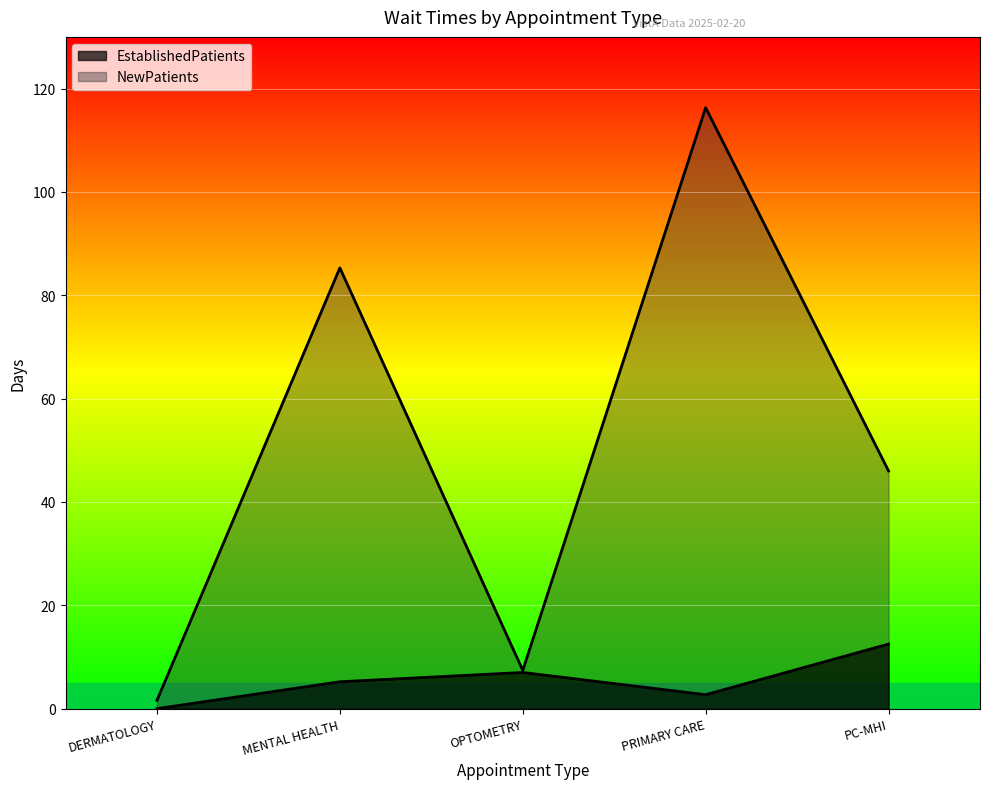

What is the value of the NewPatients point at the 2nd from the left?

85.3